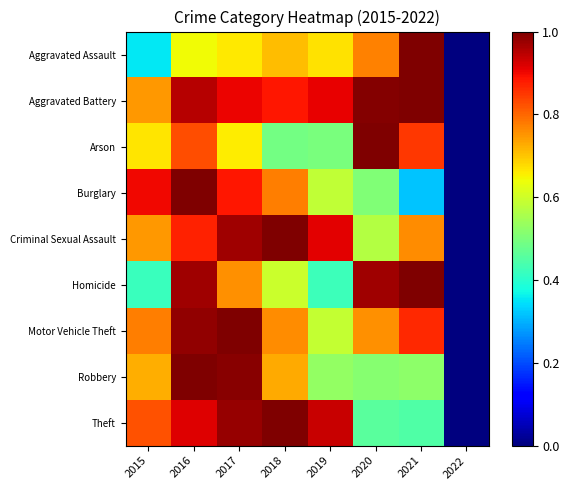

At 2021, list the series in order from smallest to largest.

Burglary, Theft, Robbery, Criminal Sexual Assault, Arson, Motor Vehicle Theft, Aggravated Assault, Aggravated Battery, Homicide